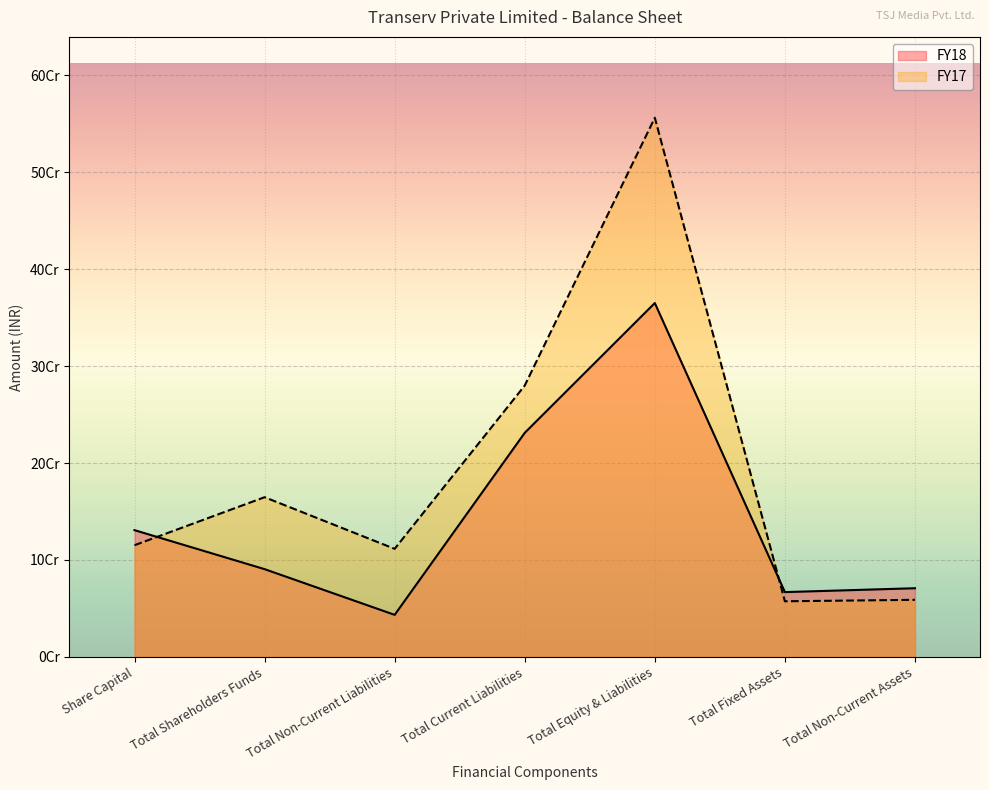

Which series changed the most between Total Shareholders Funds and Total Equity & Liabilities?

FY17